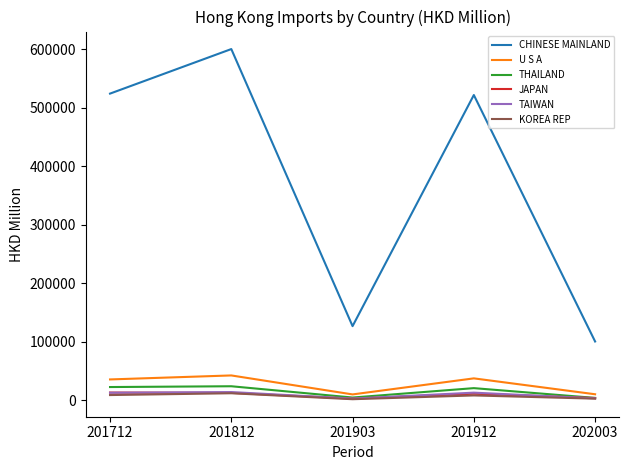

True or false: KOREA REP and U S A intersect in this chart.

False